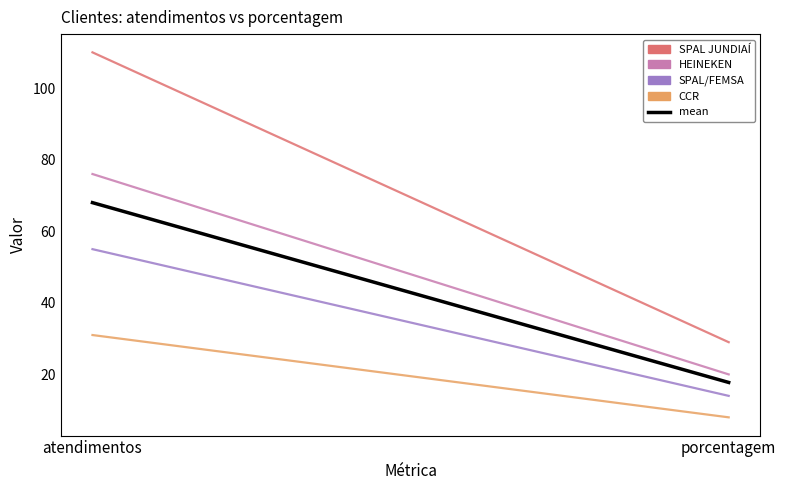

What is the minimum value shown in the chart?

8.0